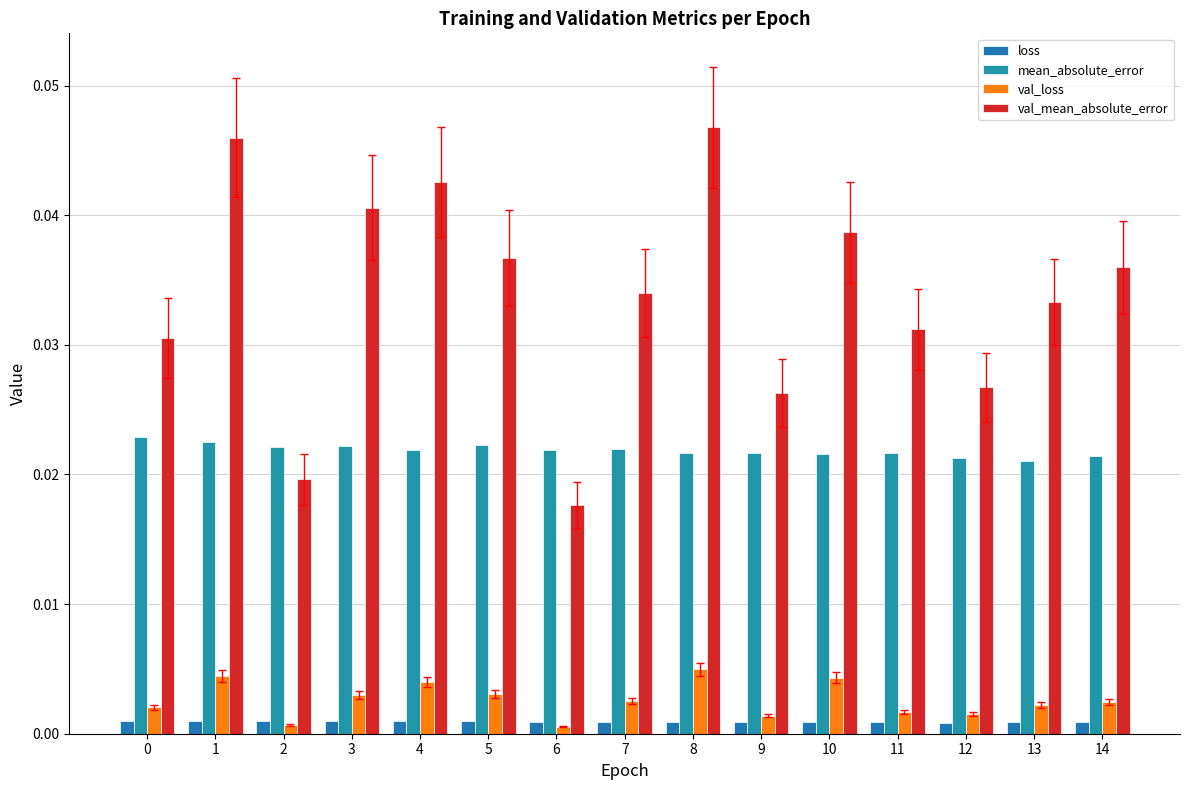

Which series changed the most between 7 and 11?

val_mean_absolute_error